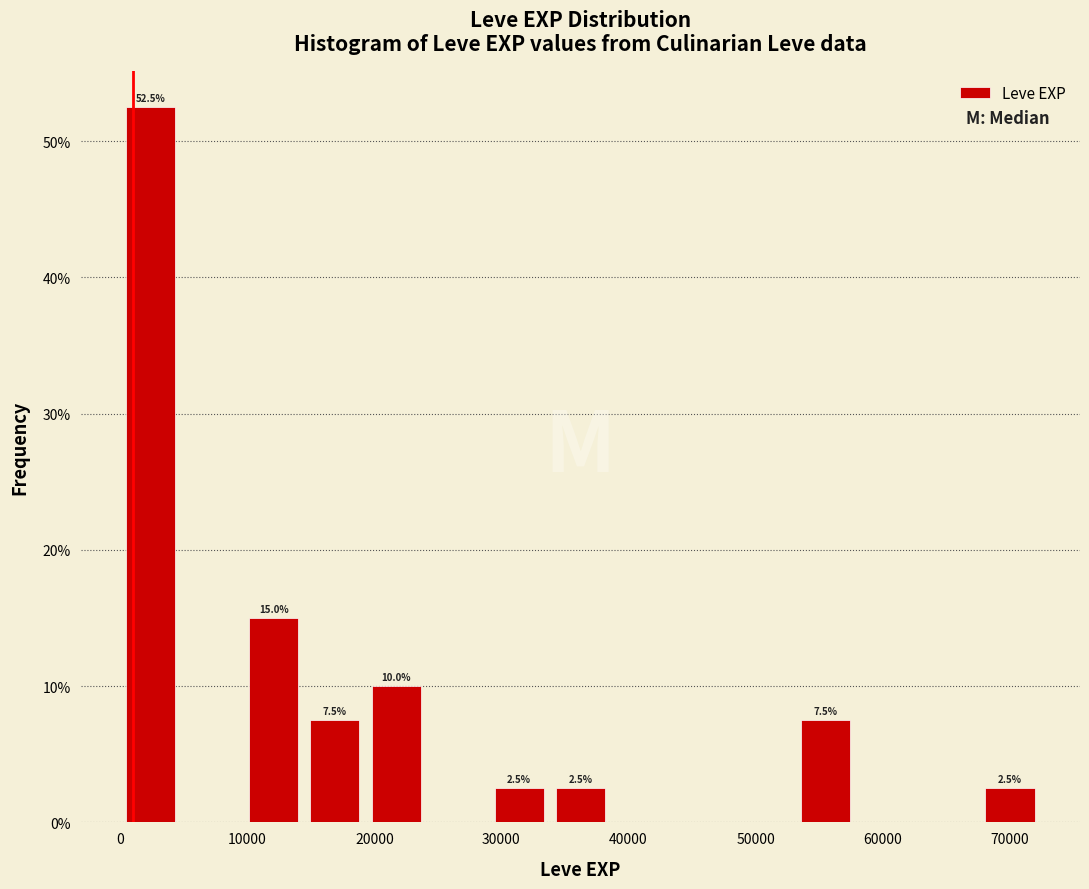

Over which range of the x-axis is the bar tallest?

0 to 5000